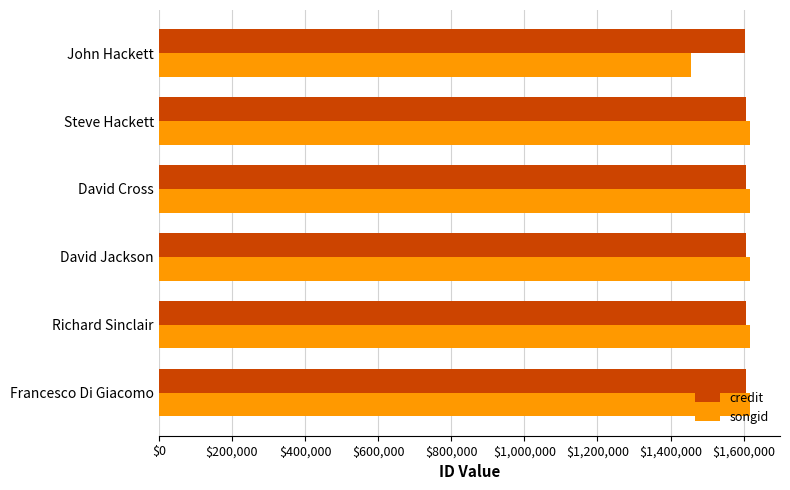

What is the total value across all series at Richard Sinclair?

3224487